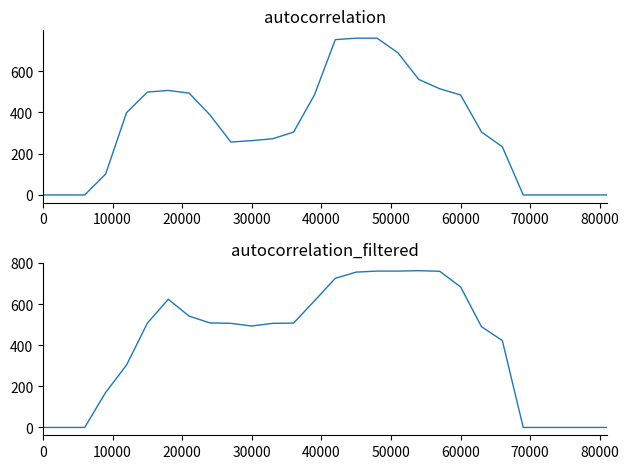

Reading left to right, what are all the values shown in this chart?

col_13: 0	0	0	101	398	498	506	493	387	256	263	272	304	484	752	759	759	688	559	514	484	305	233	0	0	0	0	0
col_12: 0	0	0	170	303	507	623	541	508	506	493	506	507	615	725	755	760	760	762	759	683	490	422	0	0	0	0	0